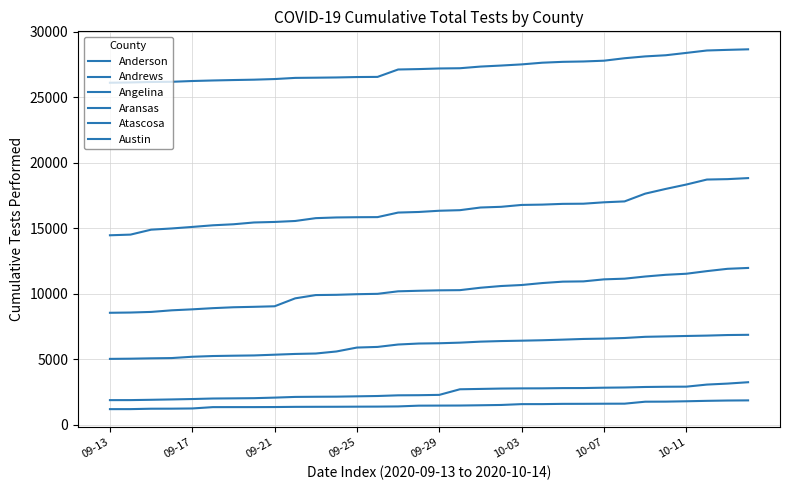

How many lines are shown in the chart?

6